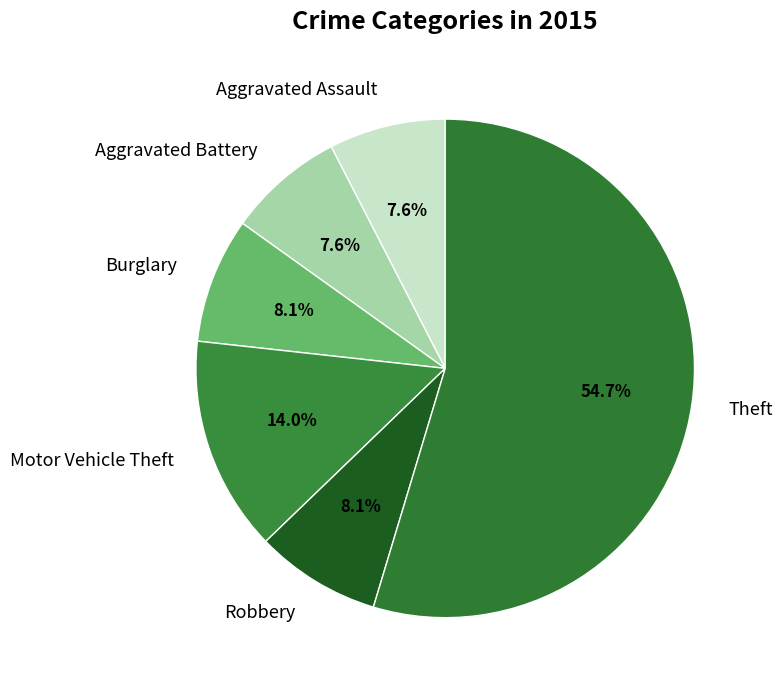

Is it true that Motor Vehicle Theft is 14% of the pie?

True